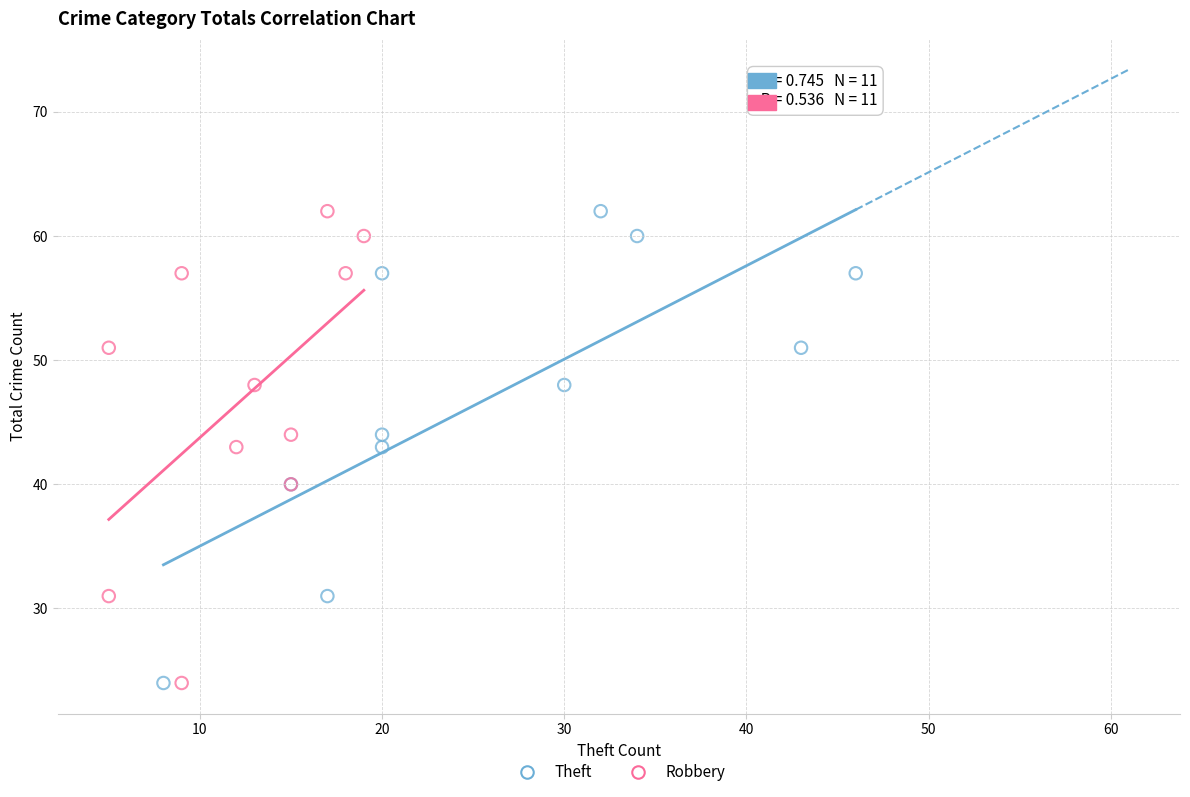

What are all the series names shown in the legend?

Theft, Robbery